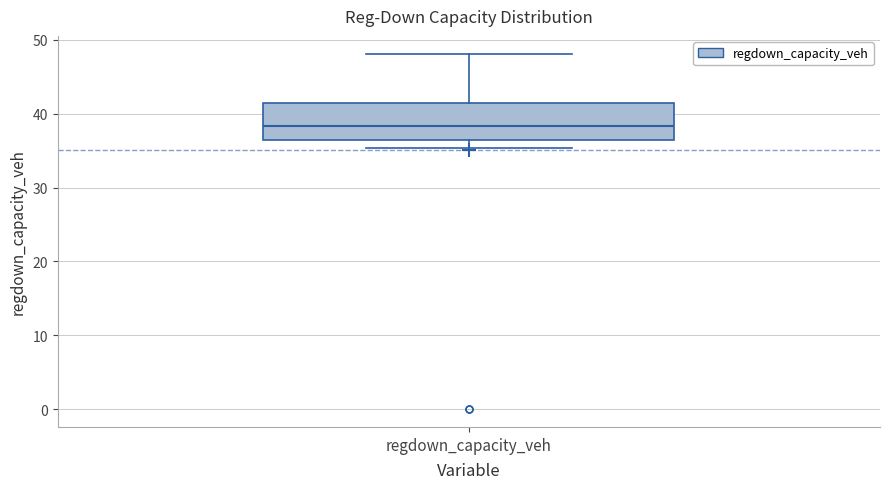

Transcribe this box plot: give where the median line is, the range the box spans, and where the two whiskers end, as read against the y-axis. The values are not printed on the chart, so give them approximately, as read against the axis.

median 38, box 36 to 42, whiskers 35 to 48